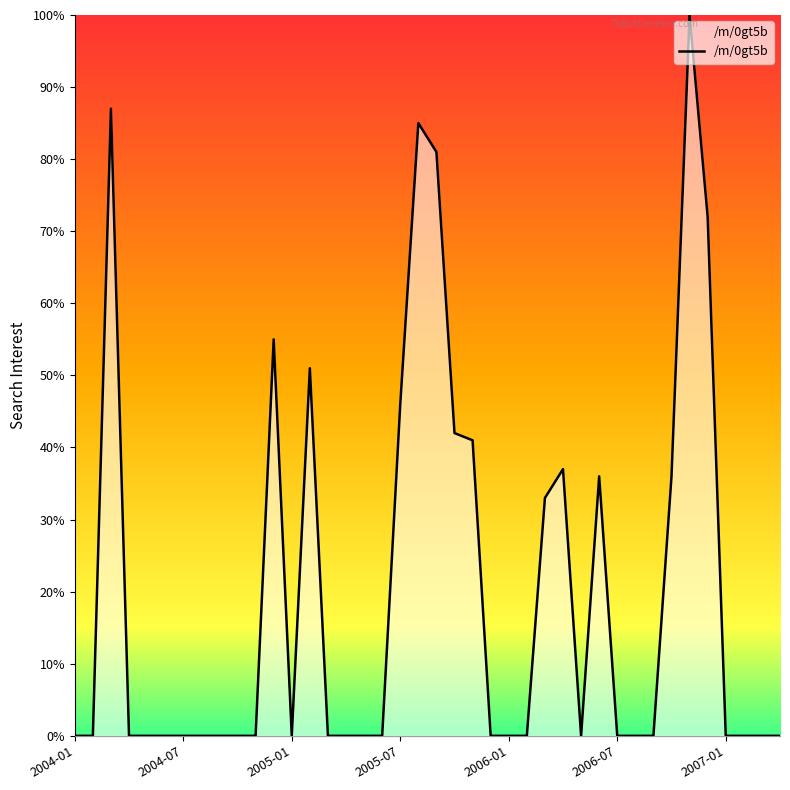

Count the number of categories in the chart.

40